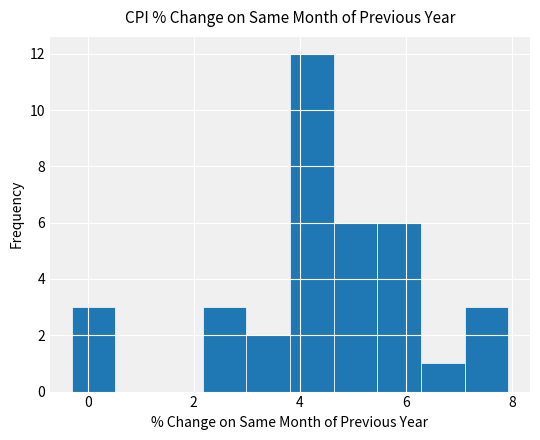

How tall is the bar that spans 7.2 to 8.0 on the x-axis? Neither the bar edges nor the heights are printed on the chart, so give them approximately, as read against the axes.

3